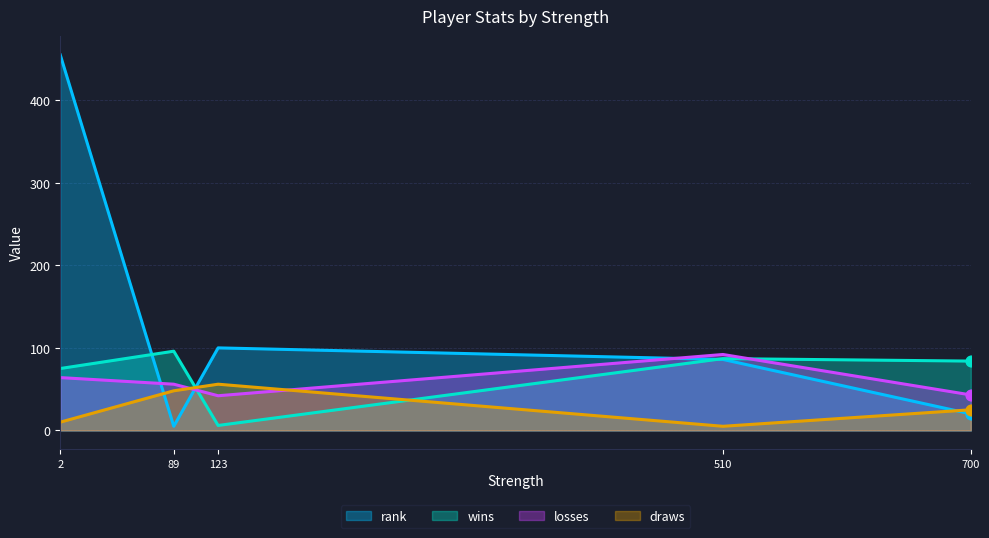

What are all the series names shown in the legend?

rank, wins, losses, draws